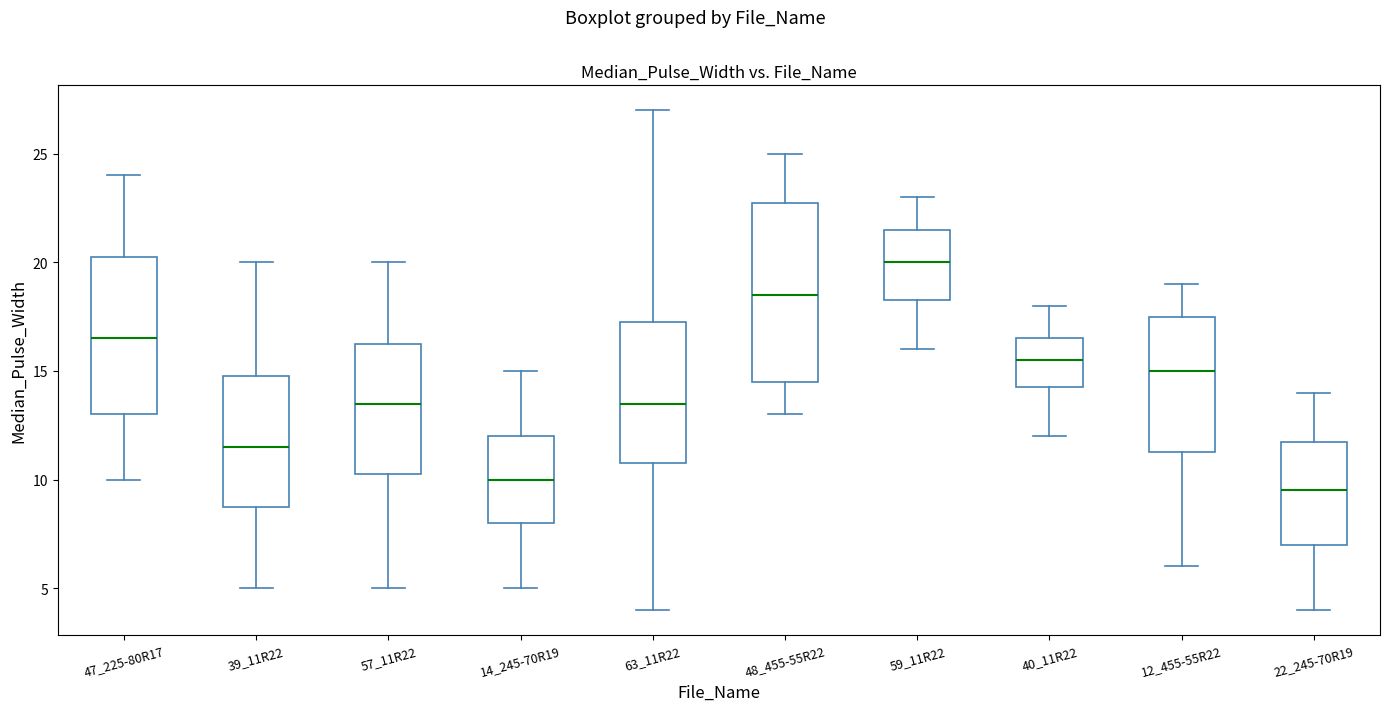

Where is the lower edge of the box for 48_455-55R22 on the y-axis? The values are not printed on the chart, so give them approximately, as read against the axis.

14.5